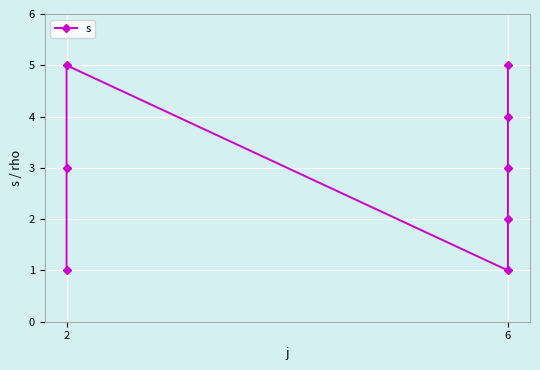

What is the sum of all values?

24